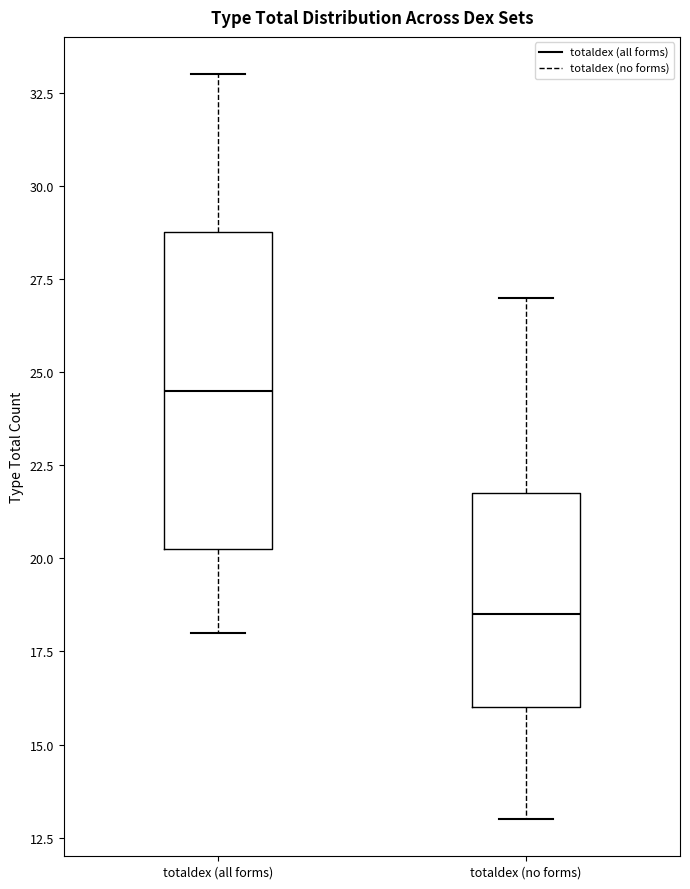

Reading left to right, transcribe this box plot: for each box, give where its median line is, the range the box spans, and where its two whiskers end, as read against the y-axis. The values are not printed on the chart, so give them approximately, as read against the axis.

totaldex (all forms): median 24.5, box 20.5 to 29.0, whiskers 18.0 to 33.0
totaldex (no forms): median 18.5, box 16.0 to 22.0, whiskers 13.0 to 27.0